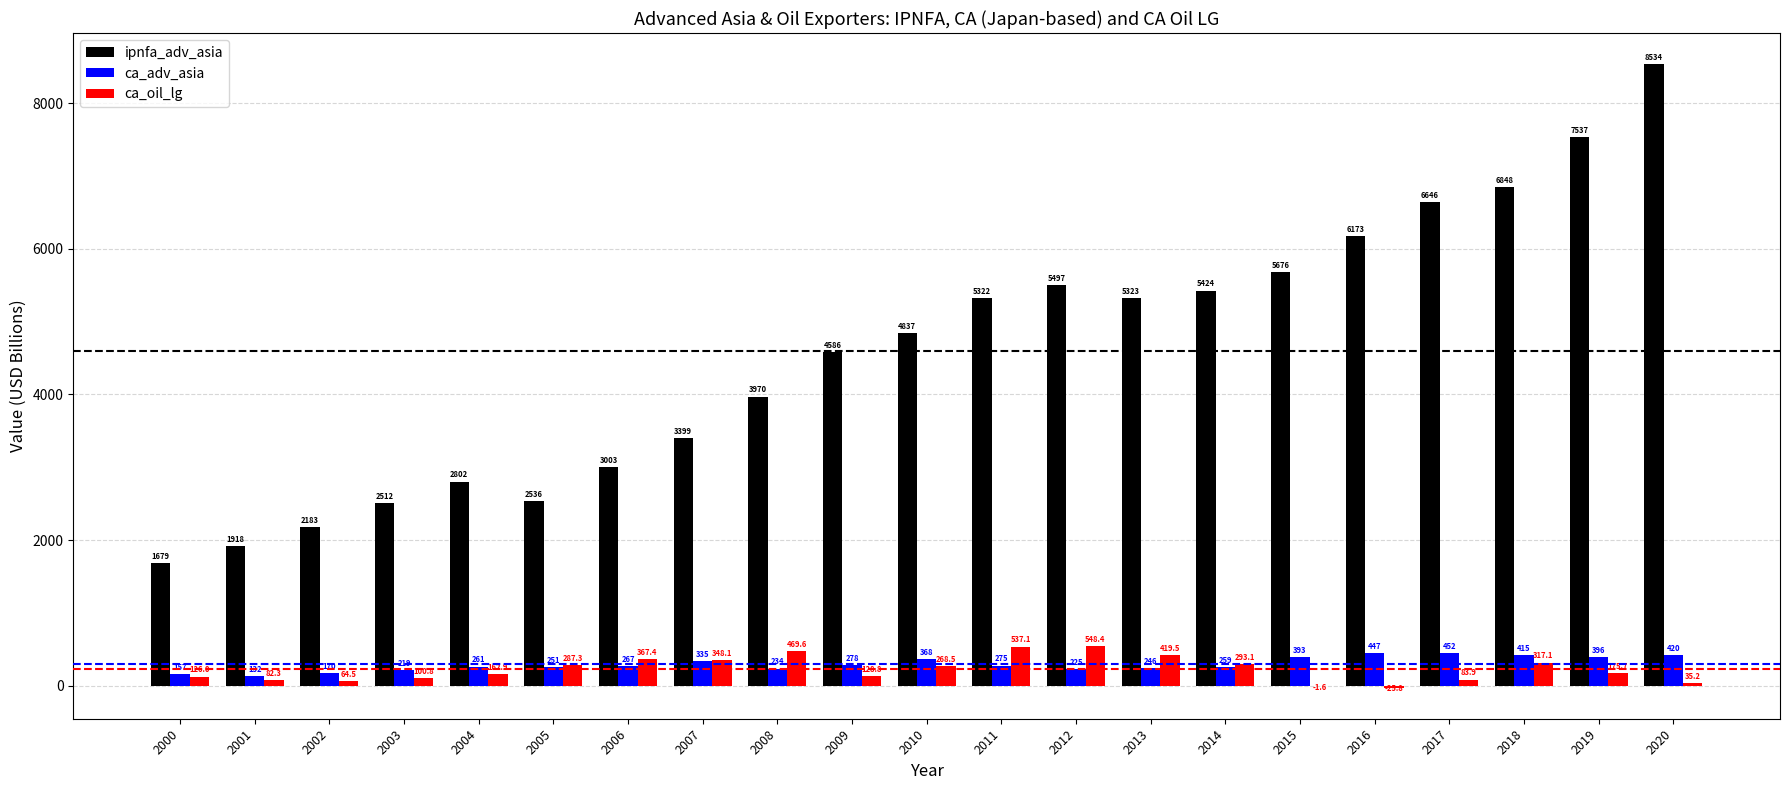

Count the number of categories in the chart.

21